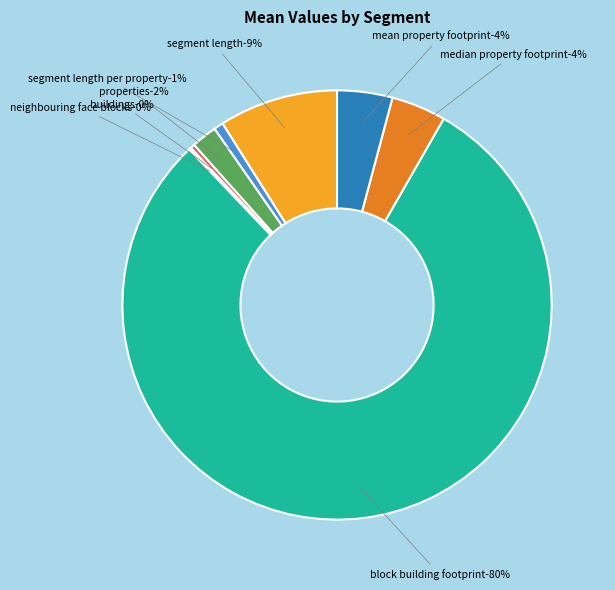

What percentage is the mean_property_footprint slice, to the nearest percent?

4%